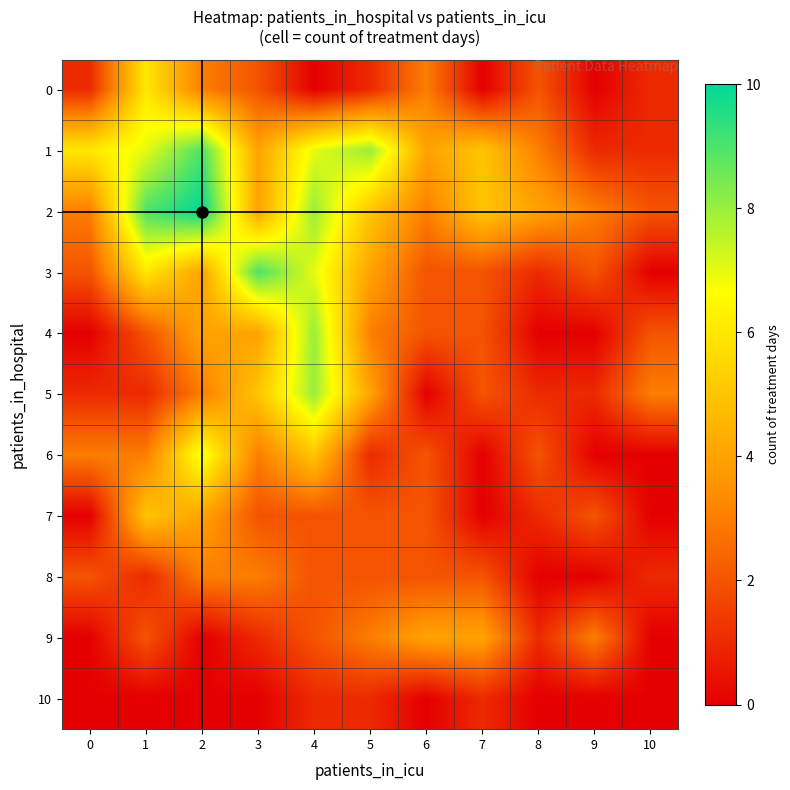

At how many categories does at least one series exceed 6?

5